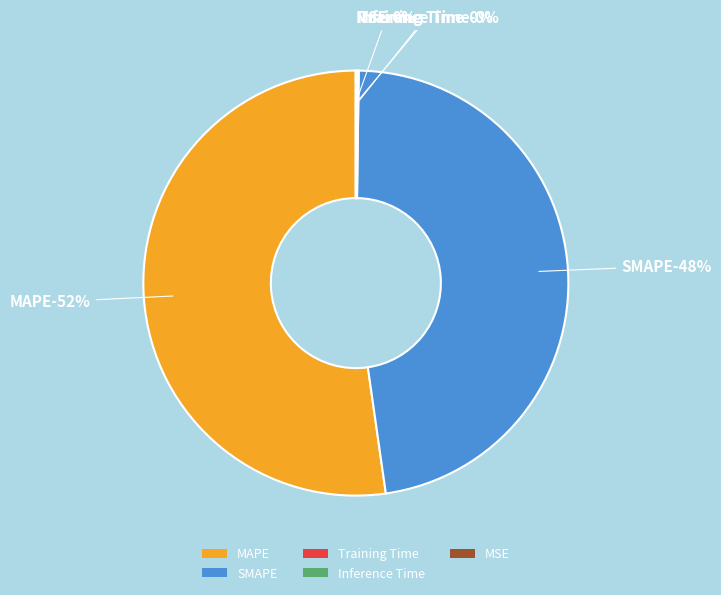

Rank the categories by value from highest to lowest.

MAPE, SMAPE, Inference Time, Training Time, MSE